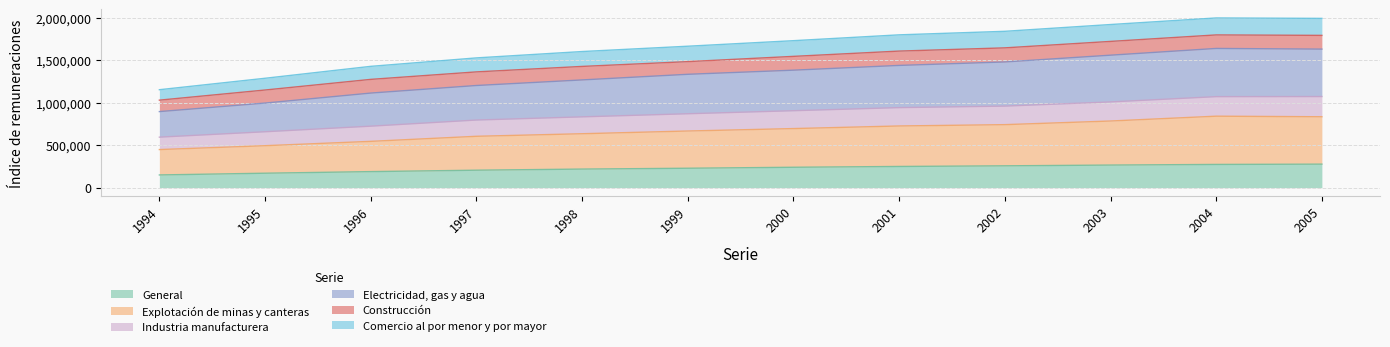

What is the average value of the General series?

226966